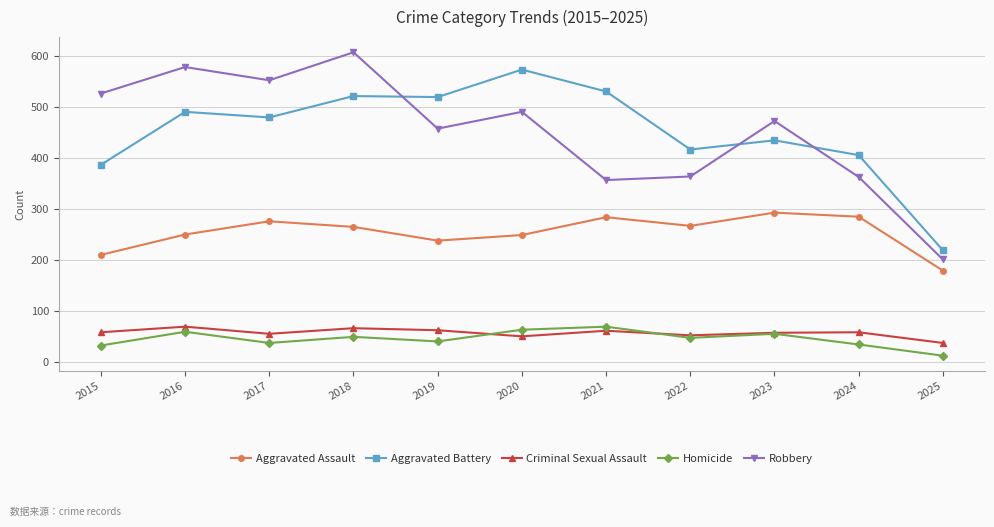

At how many categories does at least one series exceed 248?

10